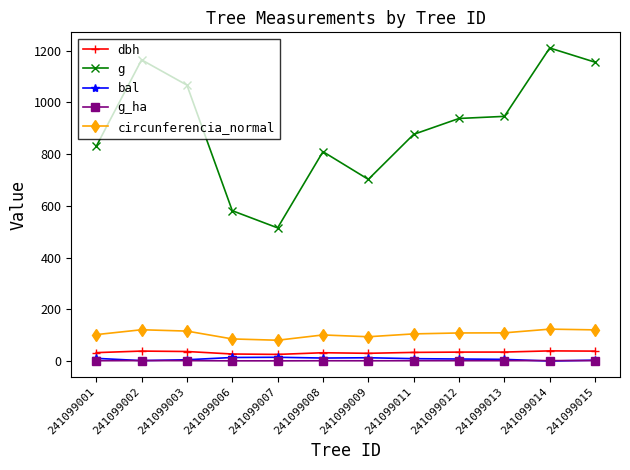

True or false: g and bal cross at least once.

False